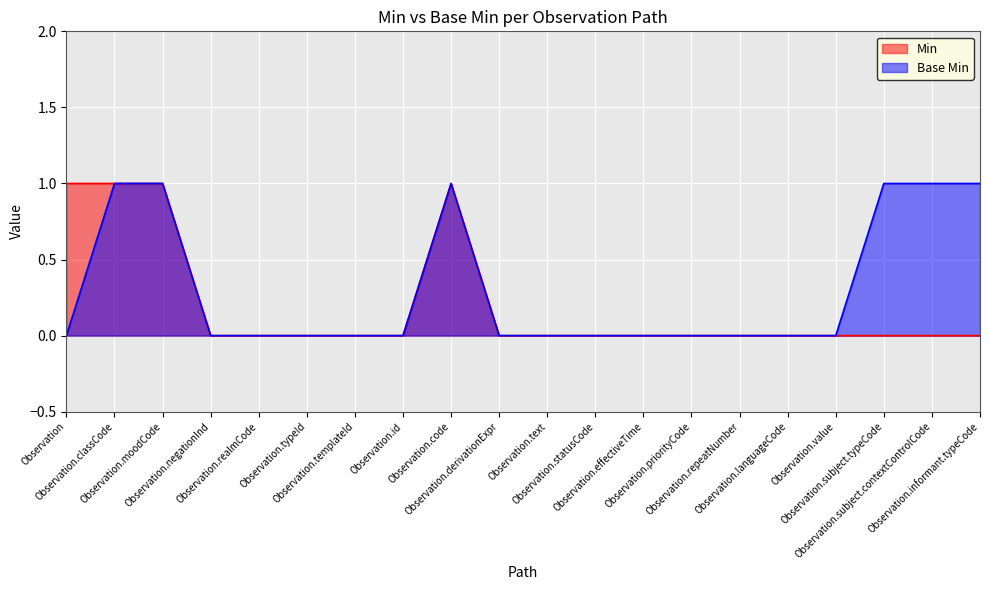

Which category has the highest value in the Base Min series?

Observation.classCode